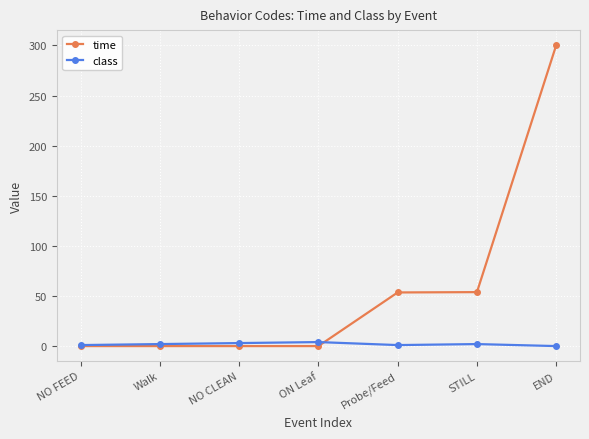

True or false: class has more than 0 interior local peaks.

True